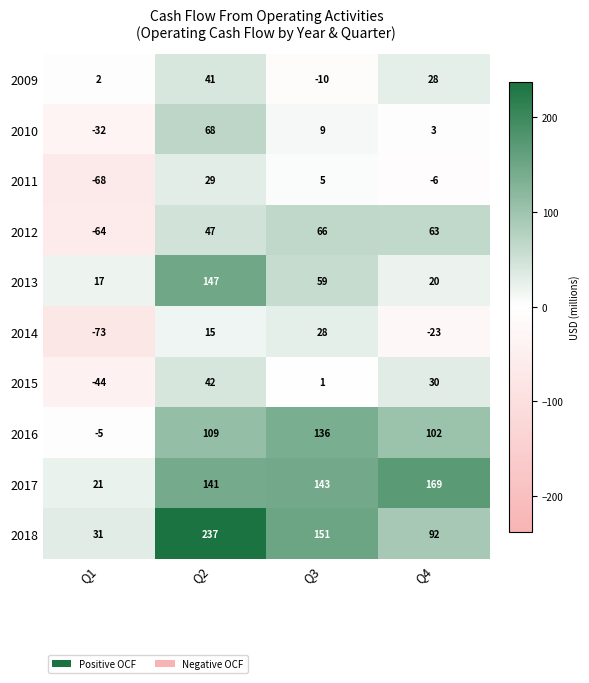

Which series has the largest range (max minus min)?

2018